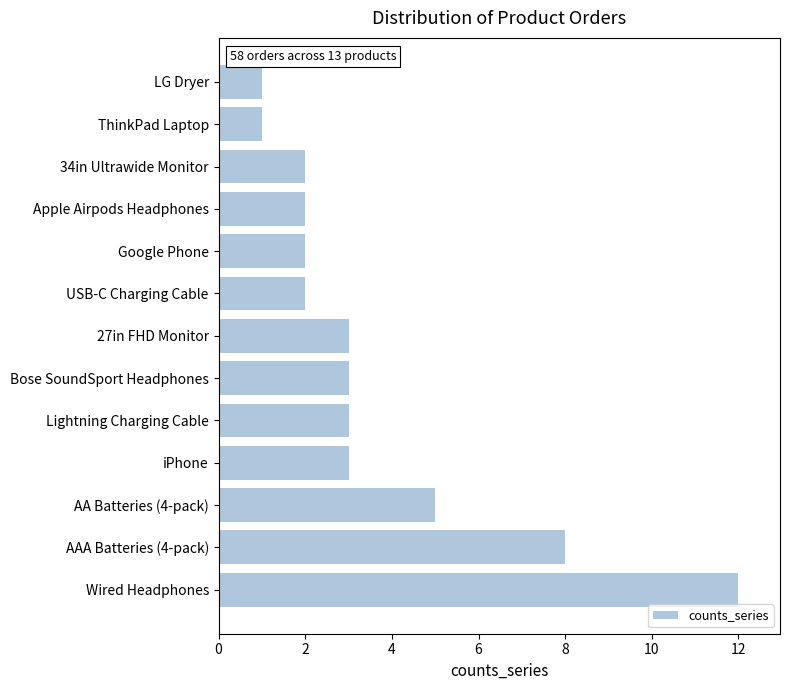

The value at iPhone is 5. True or false?

False